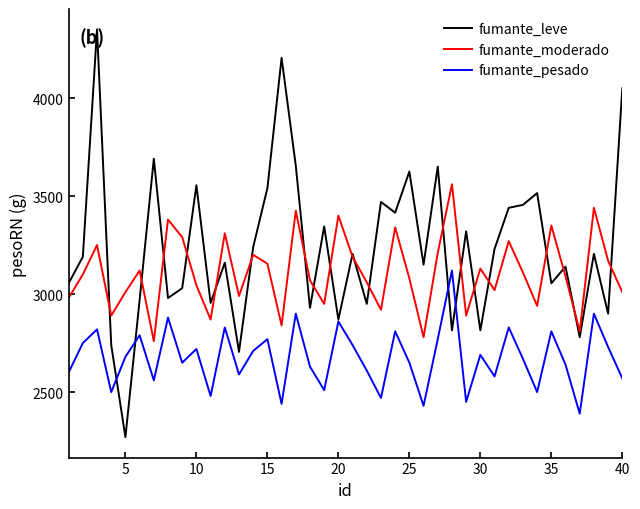

What is the highest value of the fumante_leve series?

4350